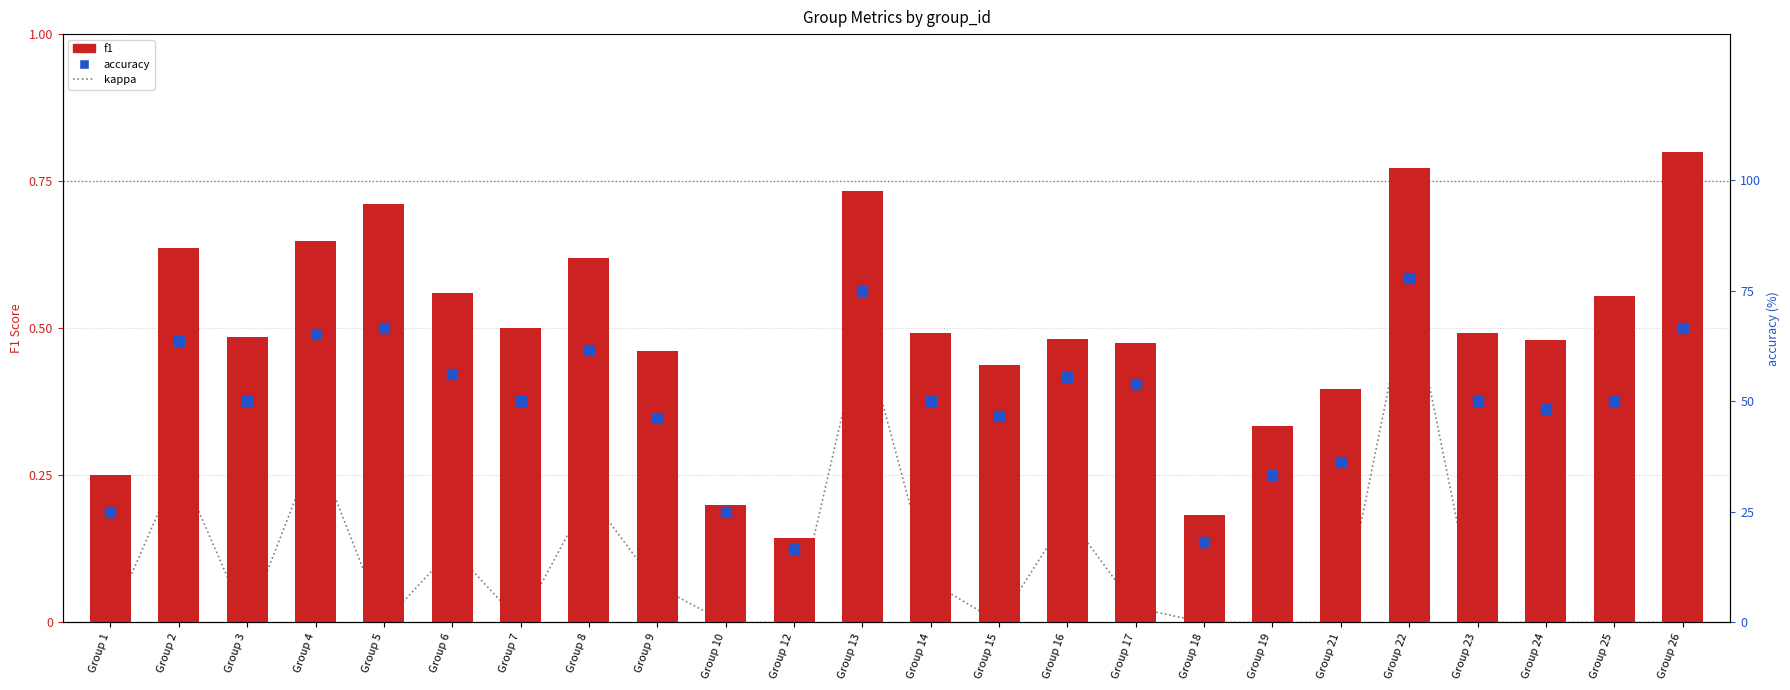

What is the value of the f1 bar at the 19th from the left?

0.4